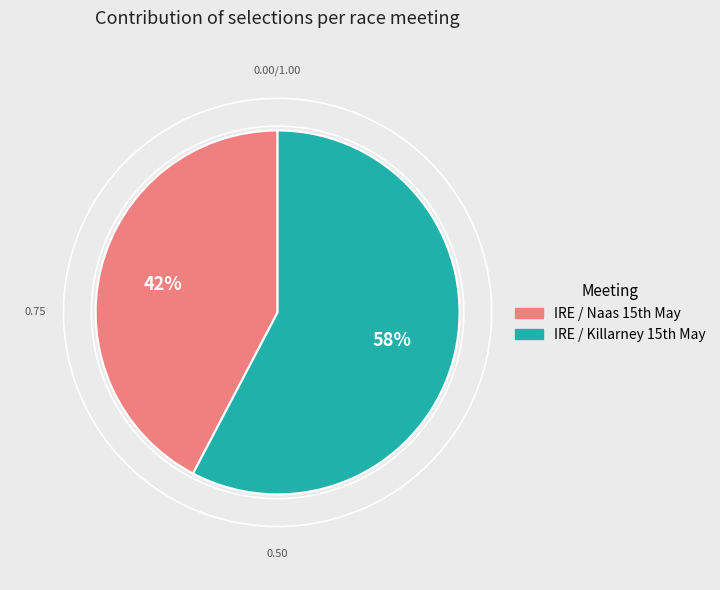

What is the majority slice?

IRE / Killarney 15th May